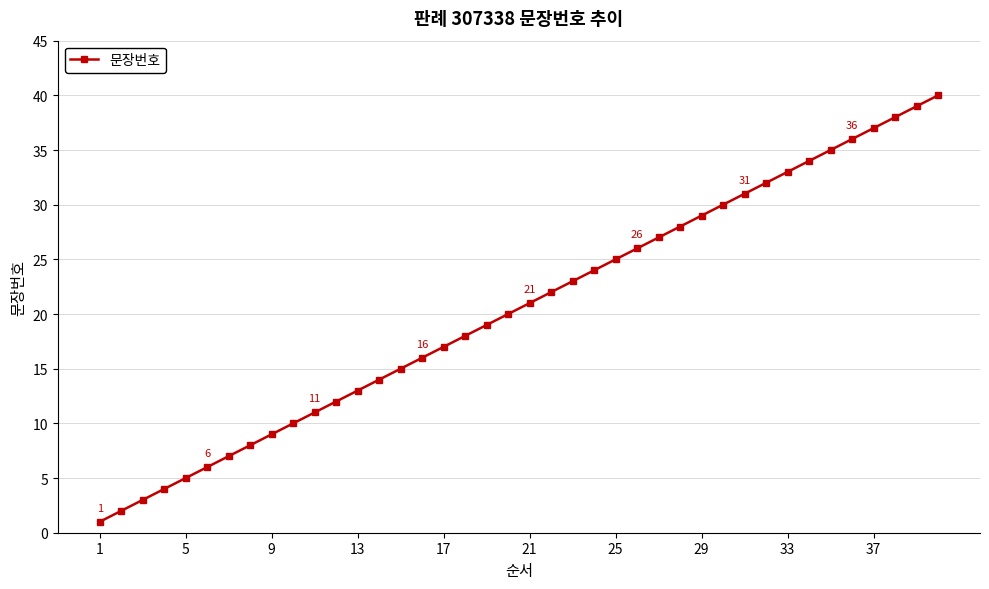

What is the sum of all values?

820